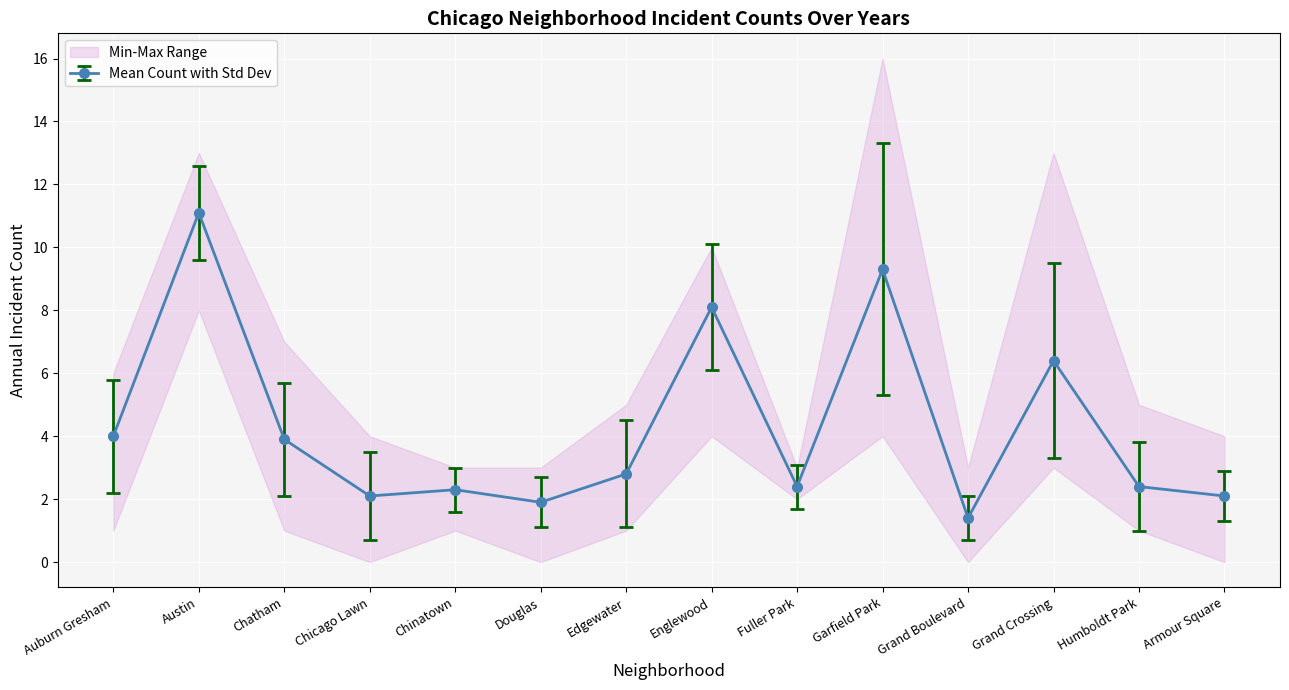

What is the average value of the std_dev series?

1.6